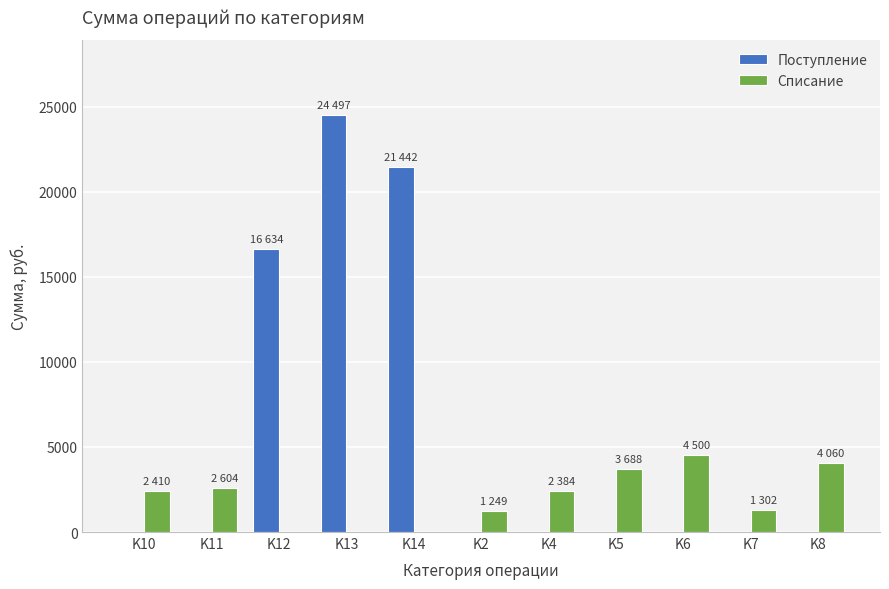

Which series changed the most between K13 and K5?

Поступление